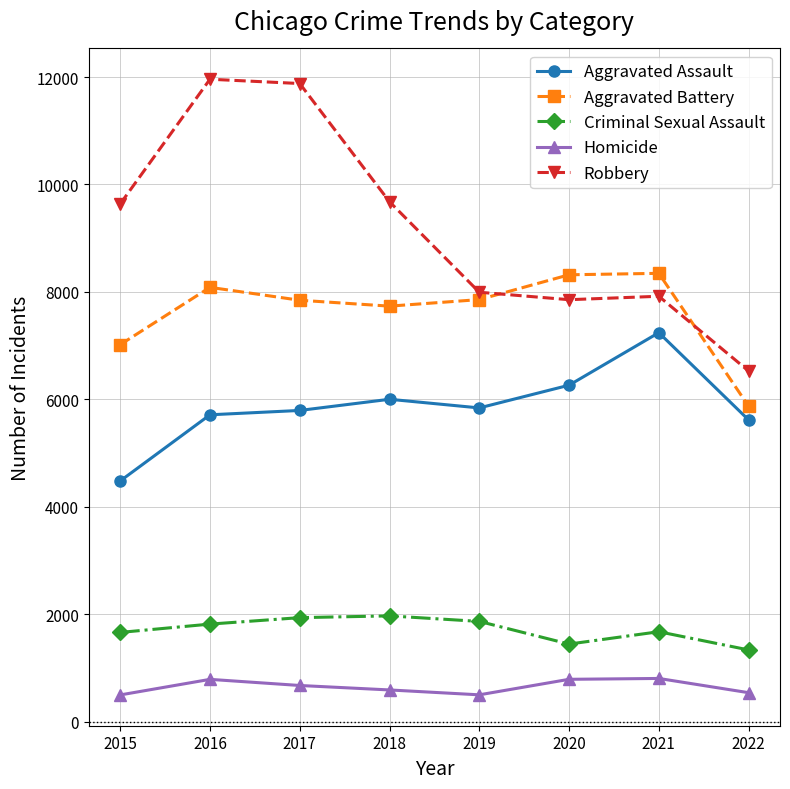

What is the minimum value for Criminal Sexual Assault?

1334